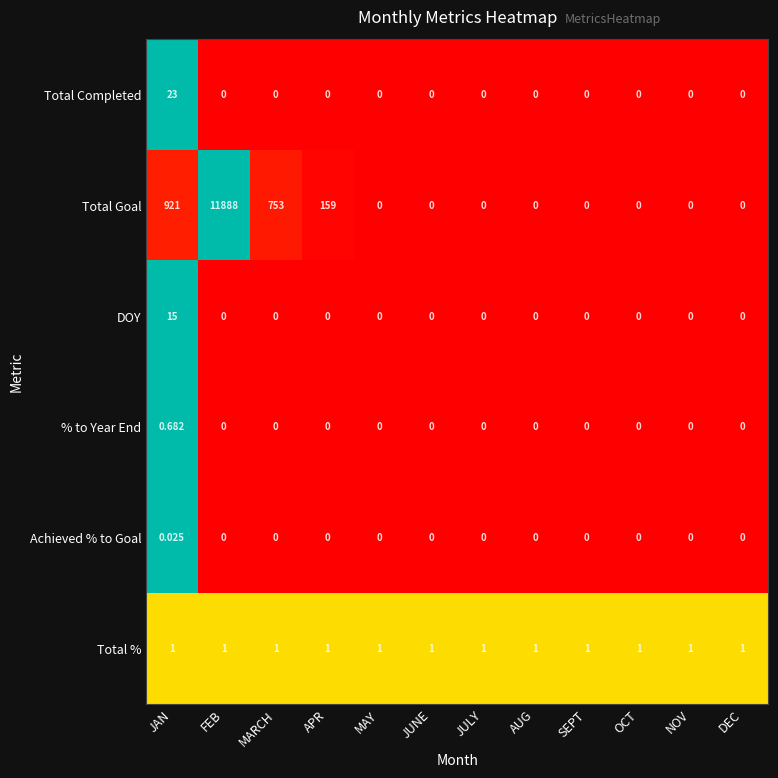

Rank the series by their maximum value, from lowest to highest.

Achieved % to Goal, % to Year End, Total %, DOY, Total Completed, Total Goal